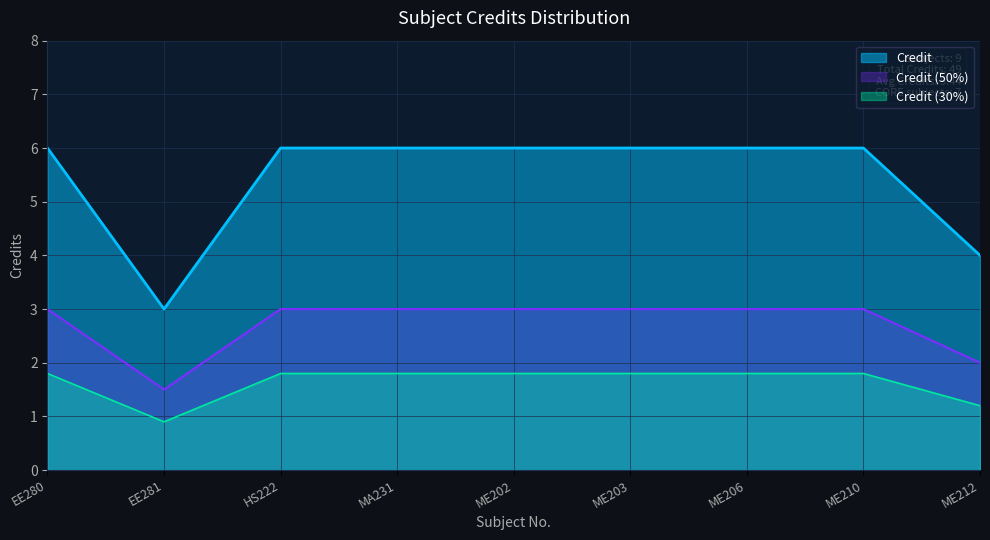

What is the average value?

5